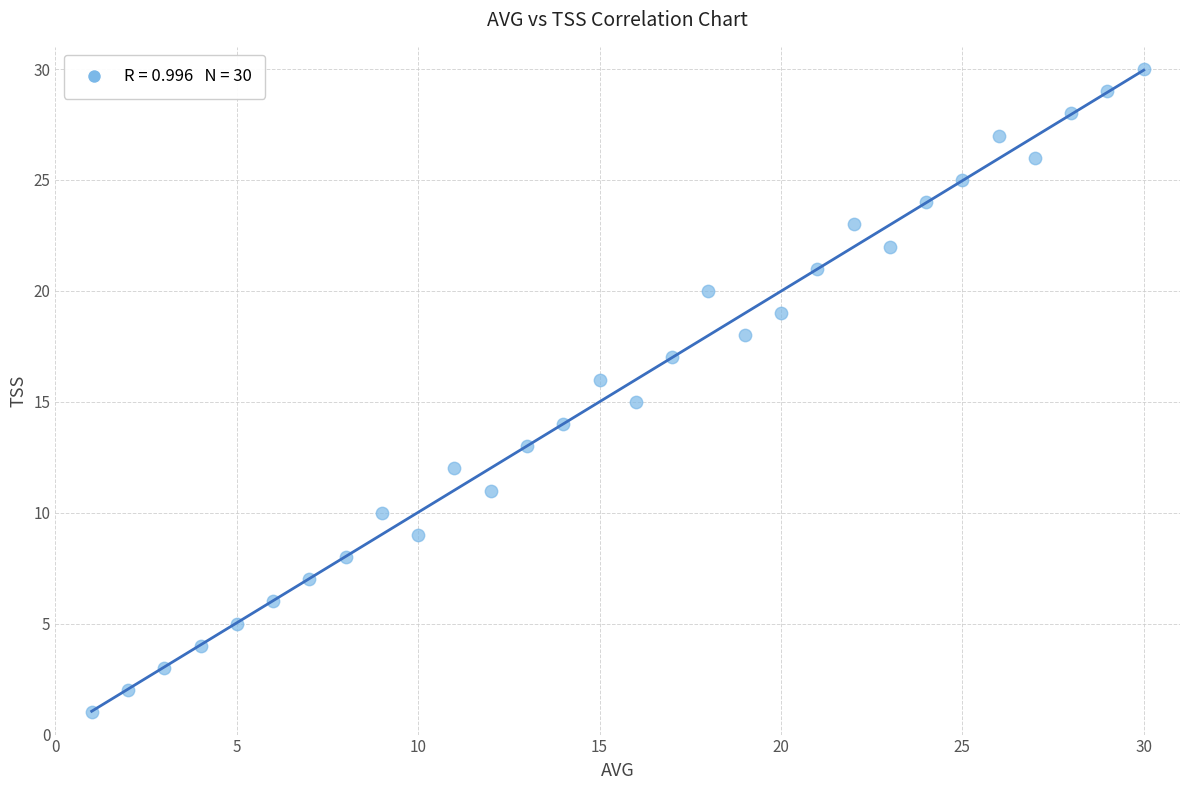

What is the range of X values (max minus min)?

29